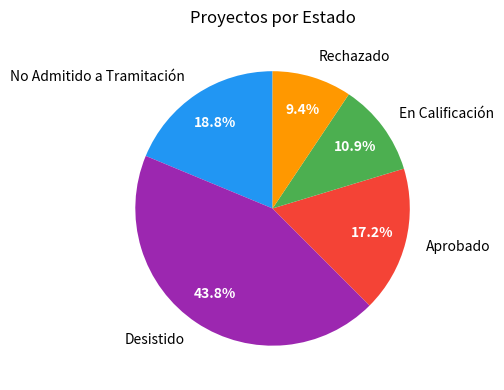

To the nearest percent, what is the difference between the Rechazado and Desistido slice percentages?

34%